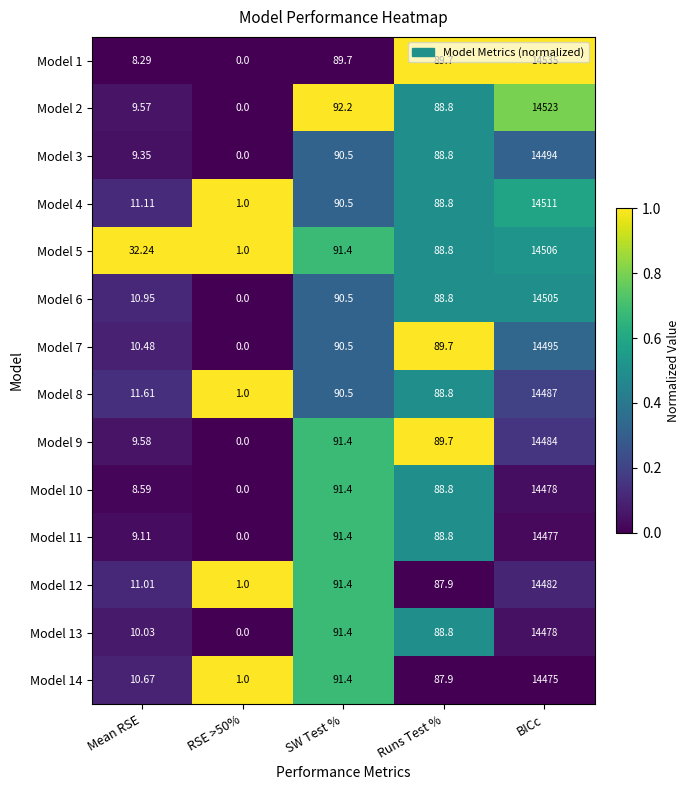

Between Mean RSE and RSE >50%, which series saw the biggest shift?

Model 5